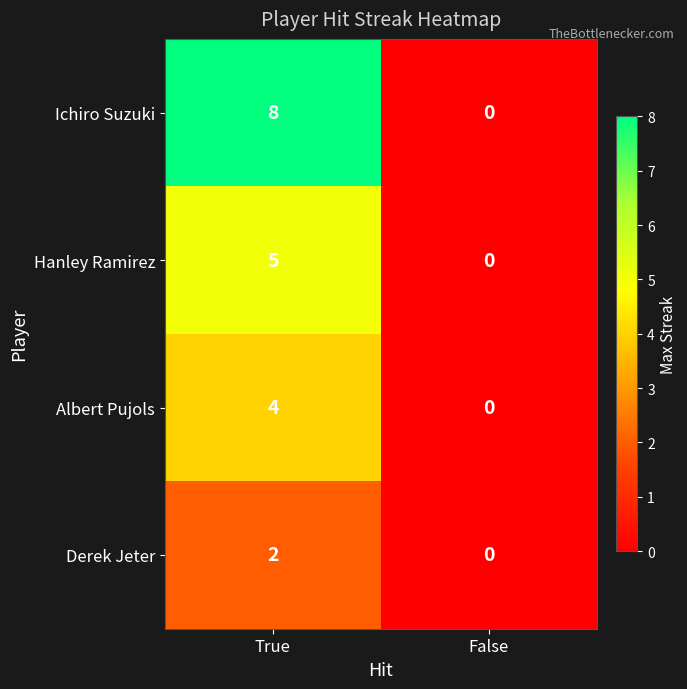

Which label corresponds to the smallest value in the chart?

False